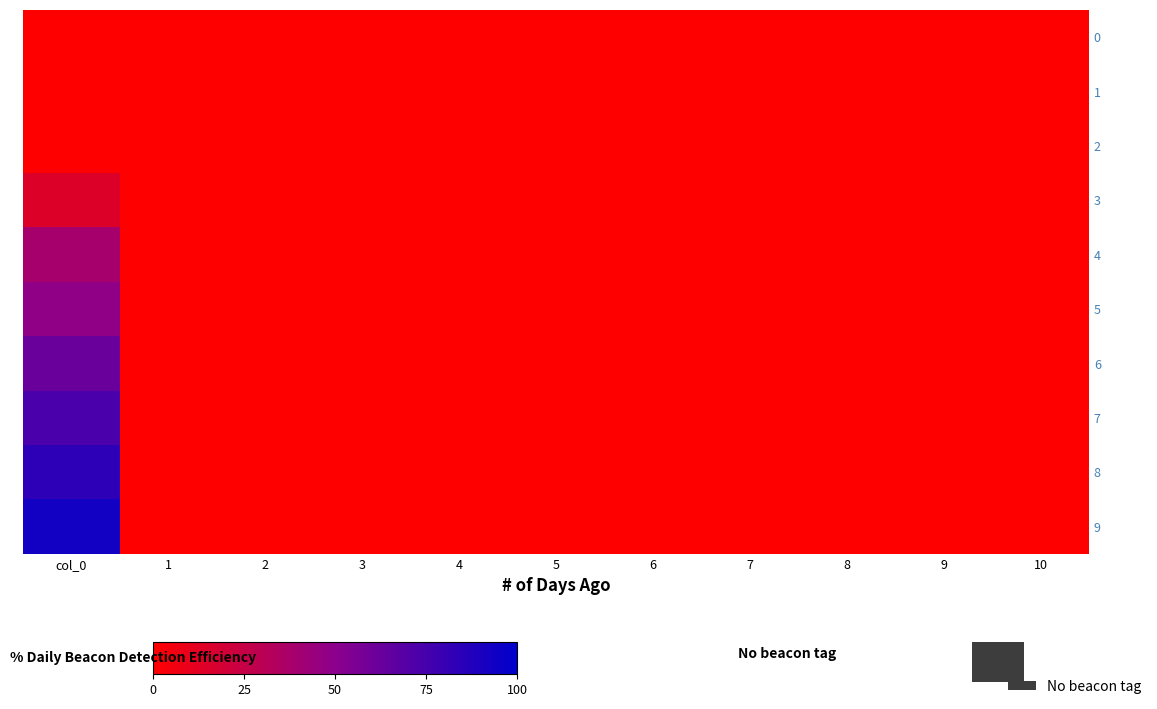

Between 3 and 9, which is larger?

3